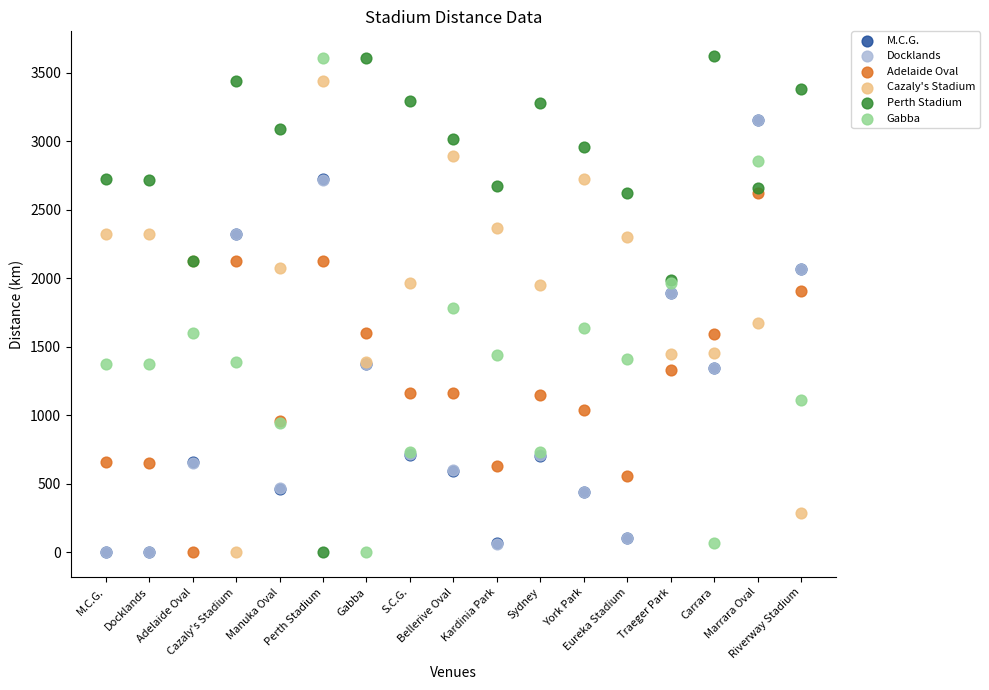

What are all the series names shown in the legend?

M.C.G., Docklands, Adelaide Oval, Cazaly's Stadium, Perth Stadium, Gabba